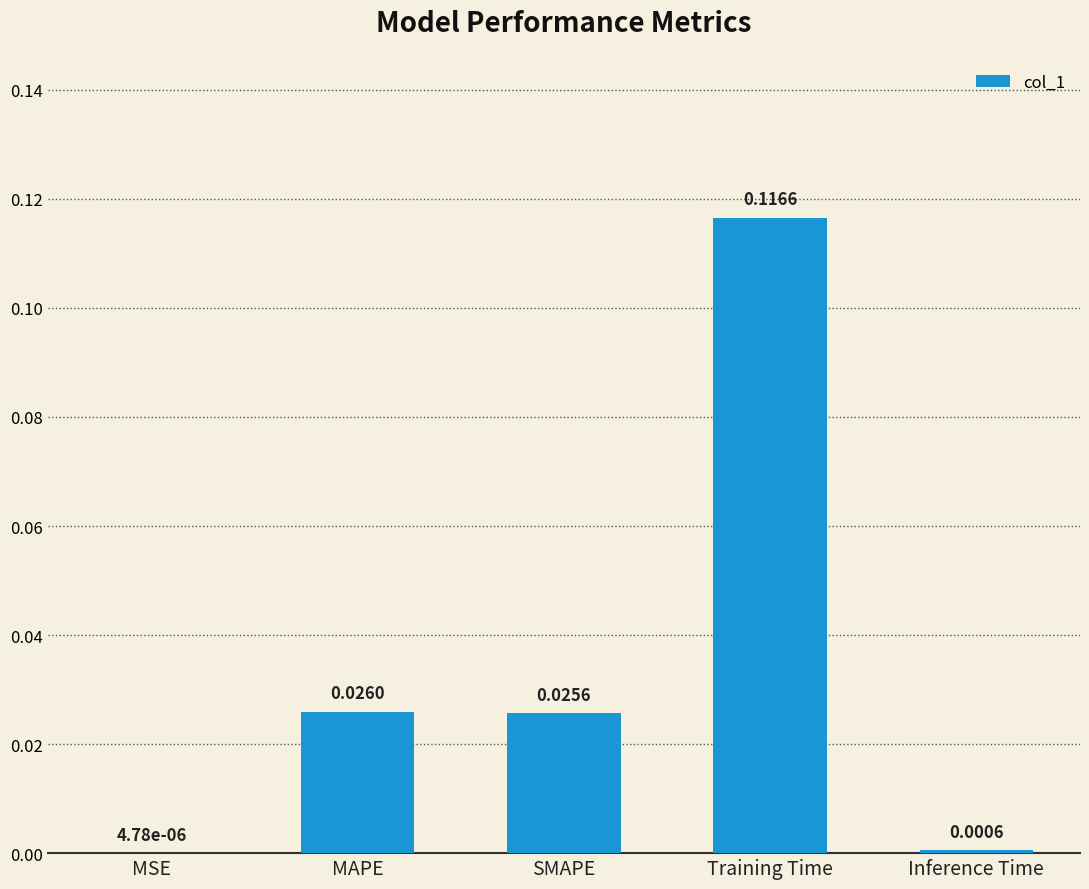

Which label corresponds to the largest value in the chart?

Training Time